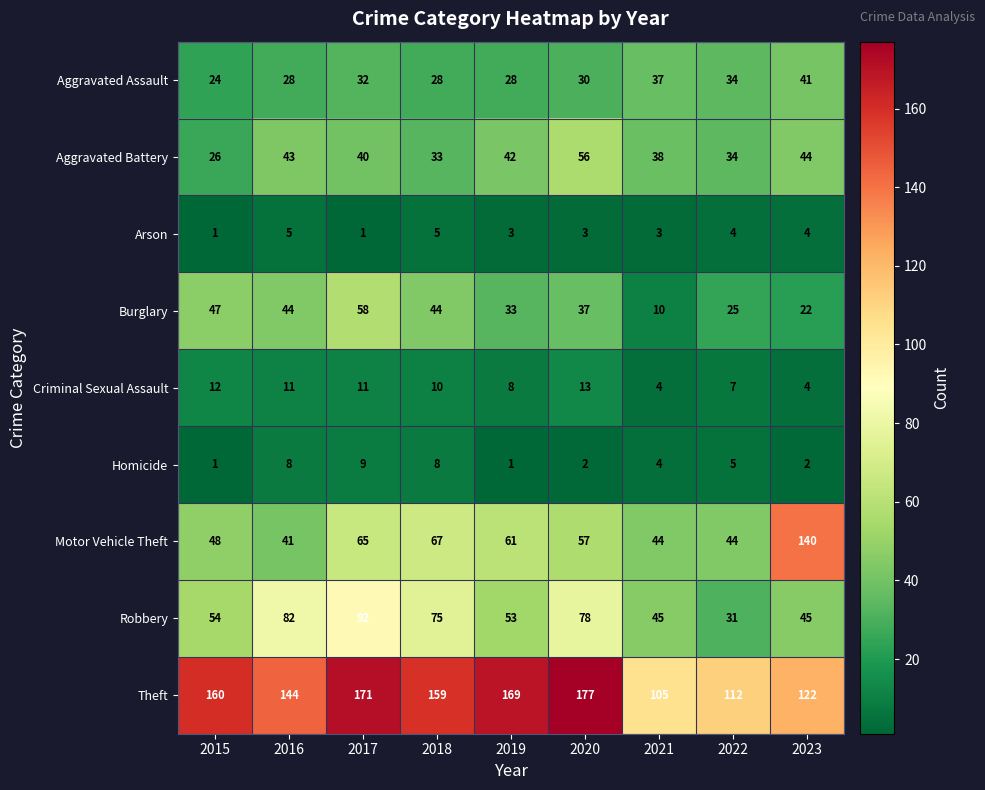

Read the Aggravated Battery value at 2017, to the nearest 10.

40